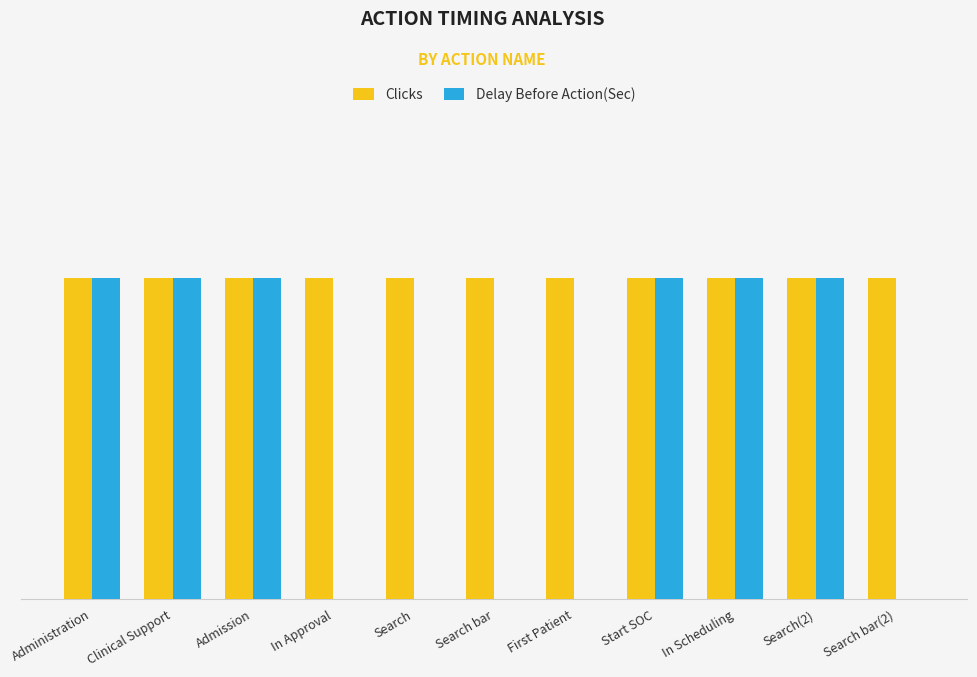

What is the difference between the maximum and minimum values in the Delay Before Action(Sec) series?

1